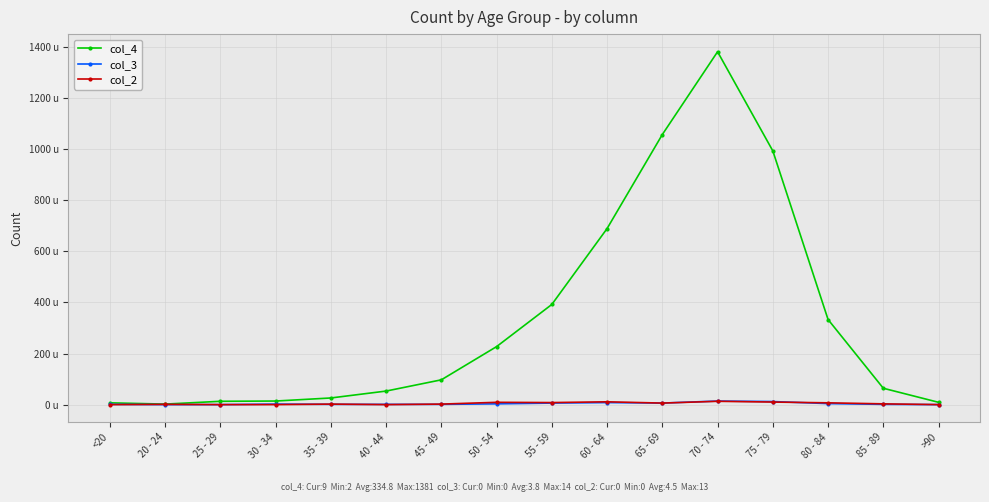

Is this an area chart (filled region under the line)?

No